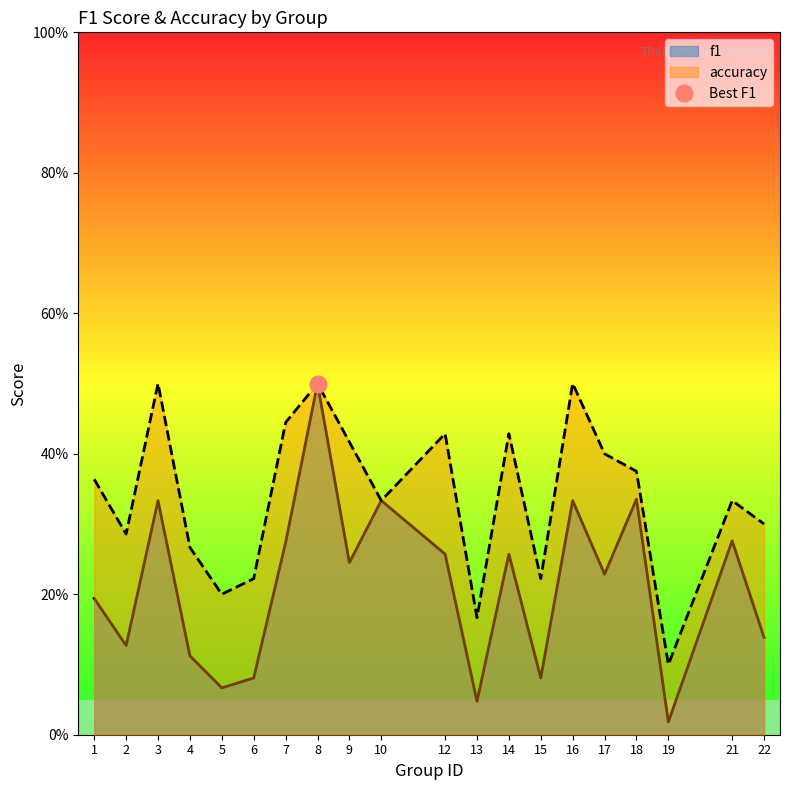

Does the chart display data point markers on the line(s)?

No